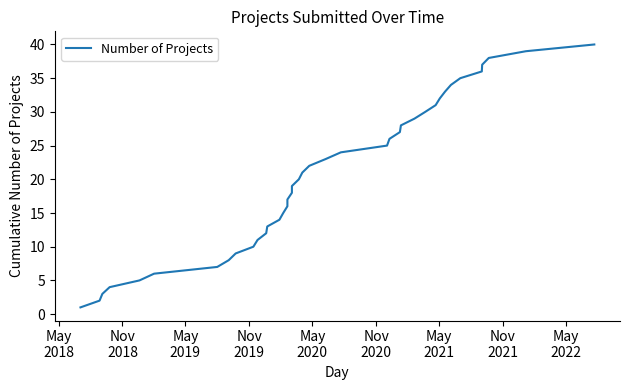

How many lines are shown in the chart?

1